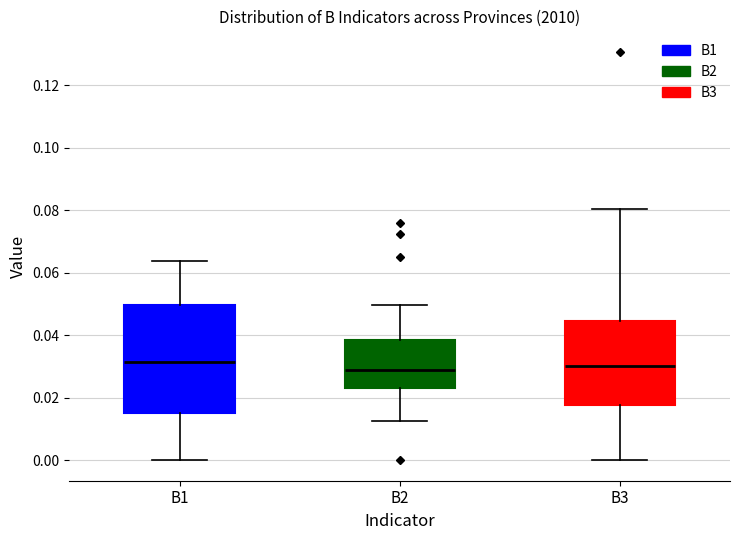

Reading left to right, read every box against the y-axis: the position of its median line, the range the box covers, and the ends of its whiskers. The values are not printed on the chart, so give them approximately, as read against the axis.

B1: median 0.032, box 0.014 to 0.050, whiskers 0.000 to 0.064
B2: median 0.028, box 0.024 to 0.038, whiskers 0.012 to 0.050
B3: median 0.030, box 0.018 to 0.044, whiskers 0.000 to 0.080